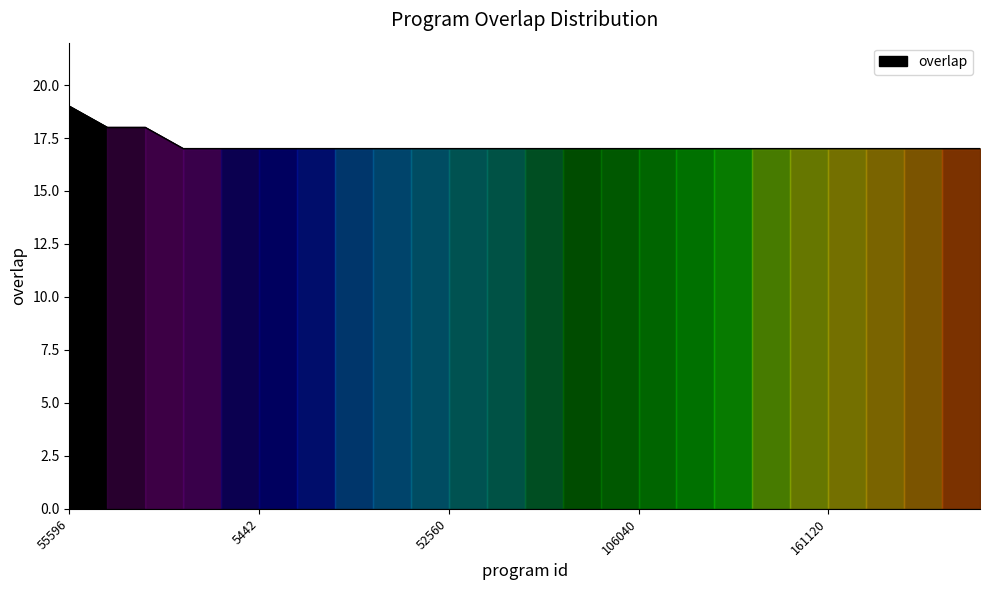

What is the smallest value displayed?

17